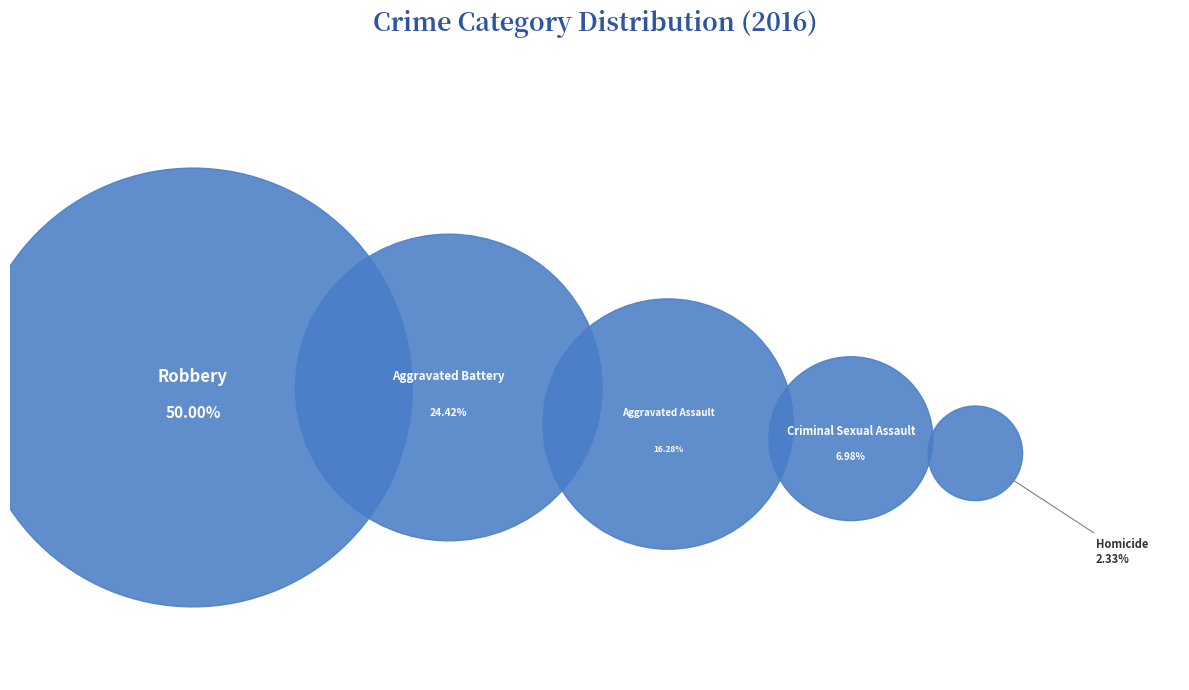

Rank the categories by value from highest to lowest.

Robbery, Aggravated Battery, Aggravated Assault, Criminal Sexual Assault, Homicide